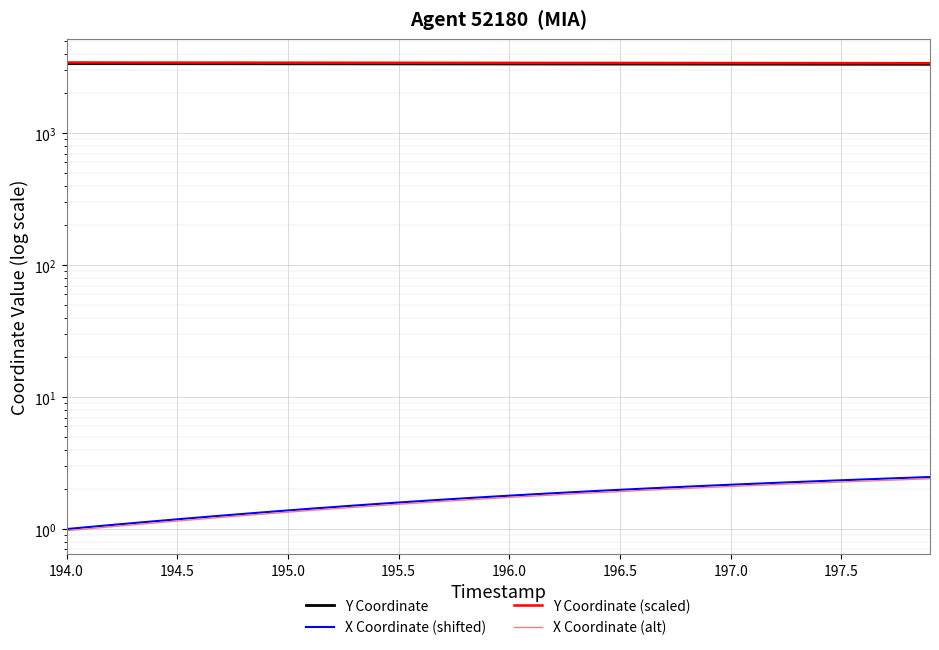

Is the value of Y Coordinate at 25 greater than the value of Y Coordinate (scaled) at 21?

No